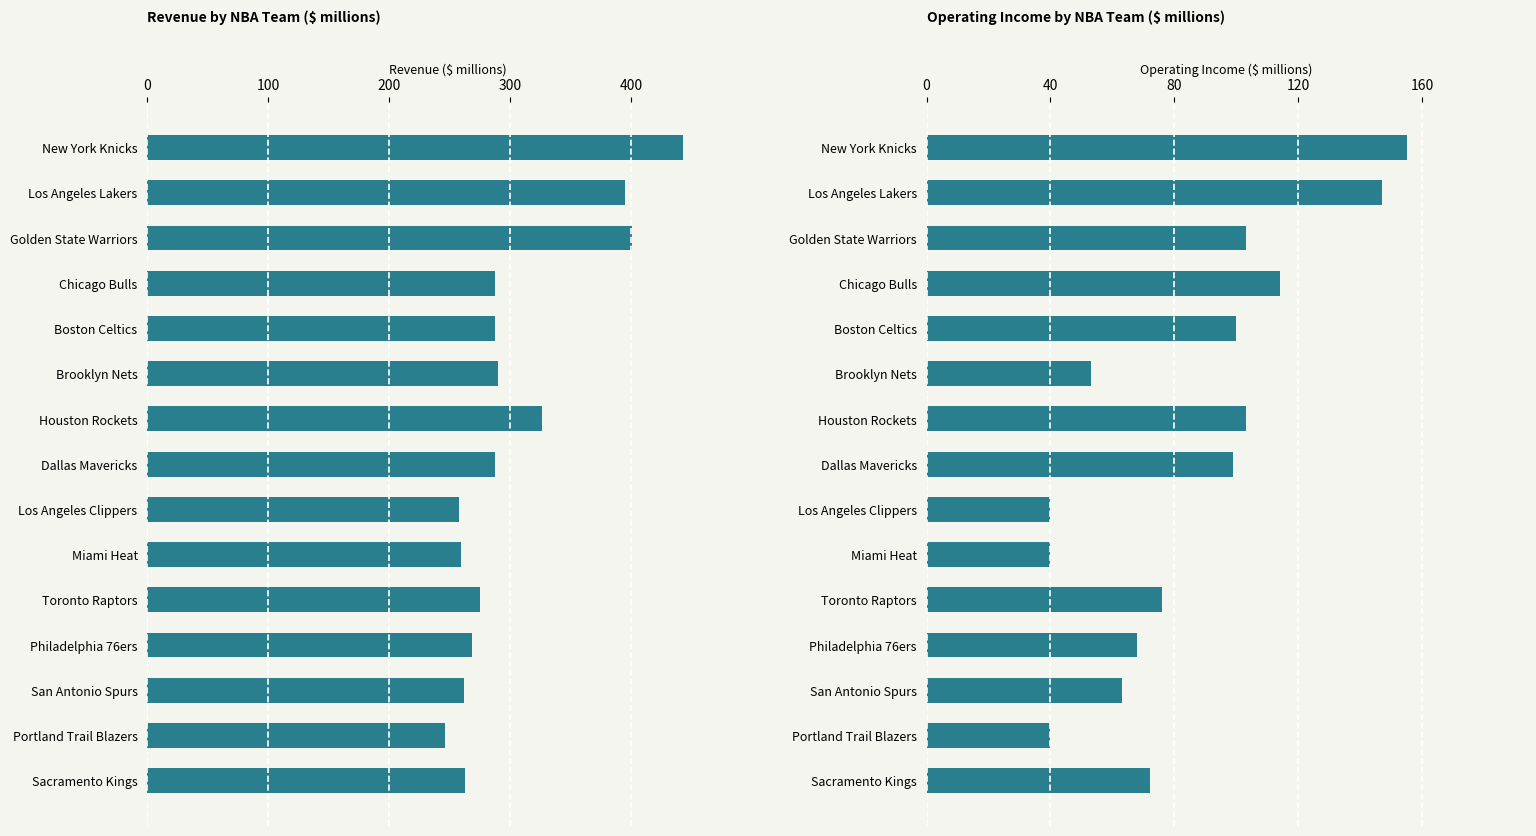

What is the total value across all series at Dallas Mavericks?

386